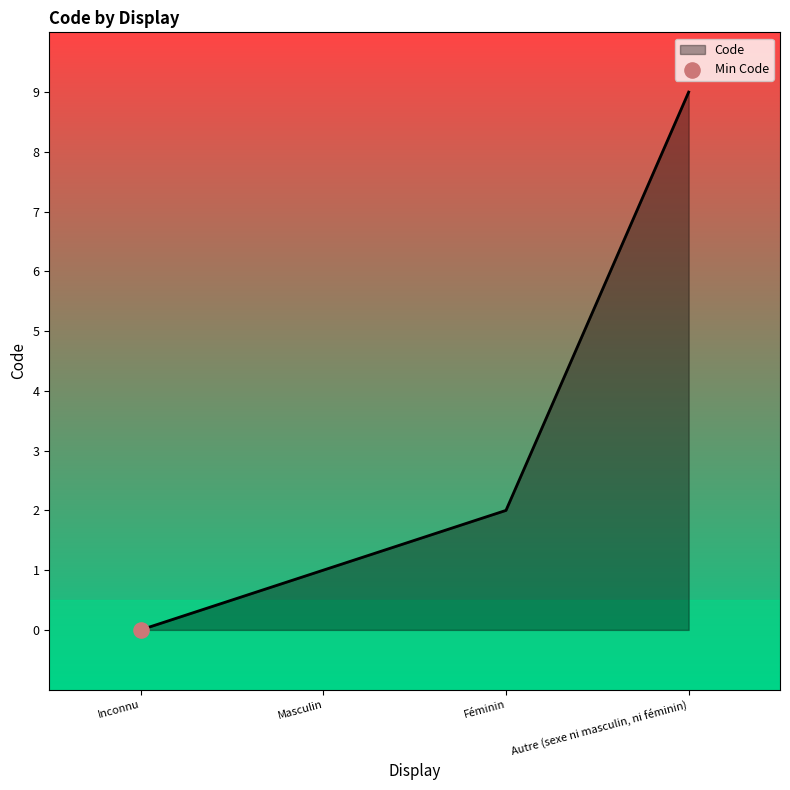

What is the change in value from Inconnu to Féminin?

+2